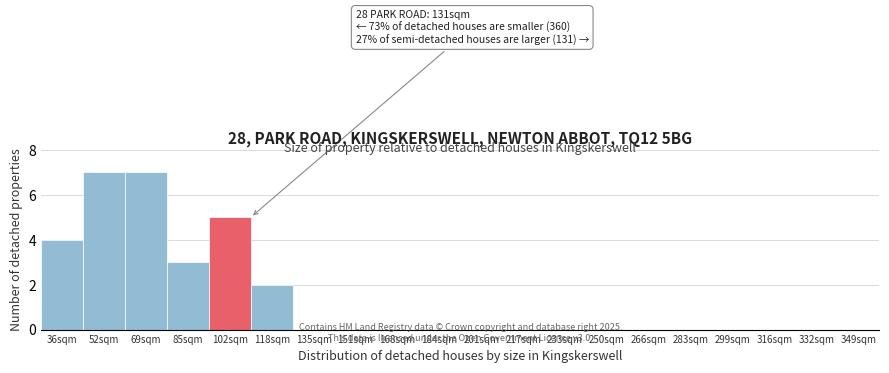

Reading left to right, transcribe all the data shown in this chart.

36sqm=4	52sqm=7	69sqm=7	85sqm=3	102sqm=5	118sqm=2	135sqm=0	151sqm=0	168sqm=0	184sqm=0	201sqm=0	217sqm=0	233sqm=0	250sqm=0	266sqm=0	283sqm=0	299sqm=0	316sqm=0	332sqm=0	349sqm=0